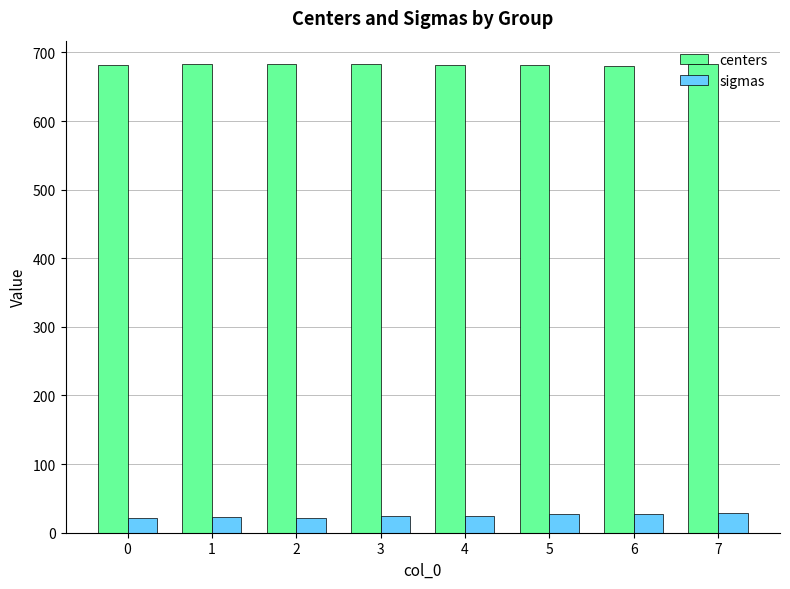

Rank the series by their average value, from lowest to highest.

sigmas, centers